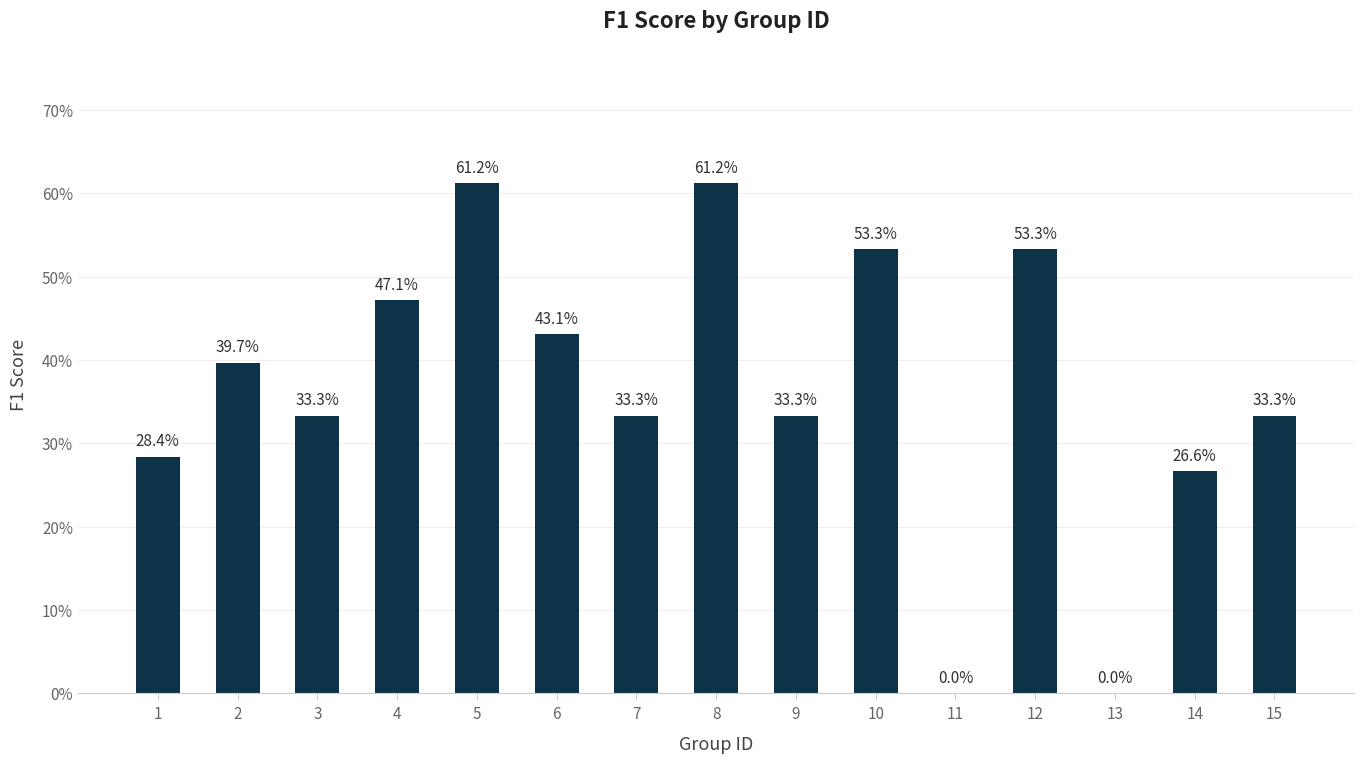

What is the difference between the second highest and minimum values?

0.6